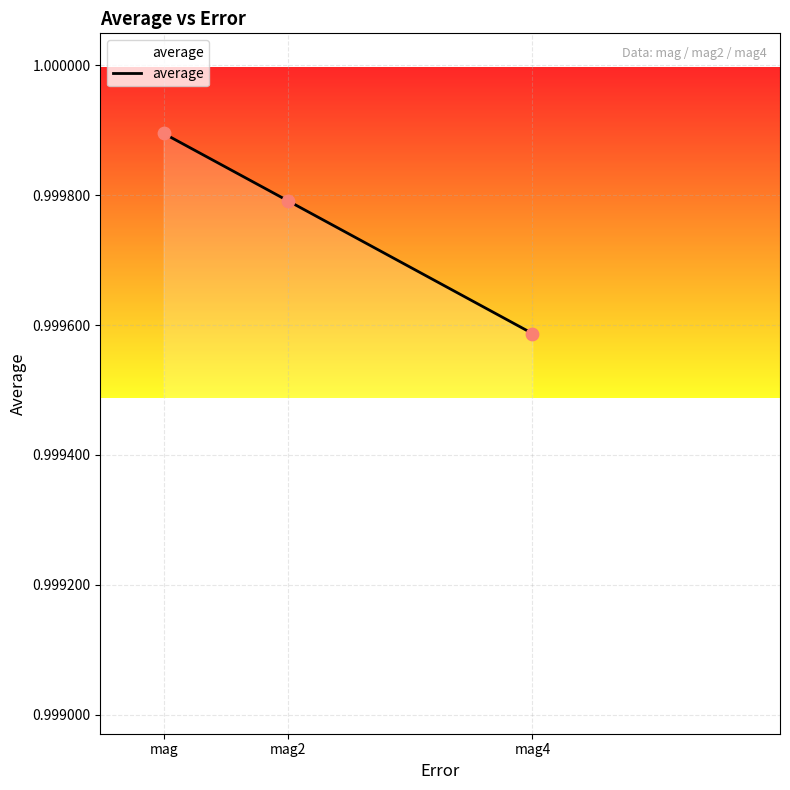

Which has a higher value, mag2 or mag?

mag